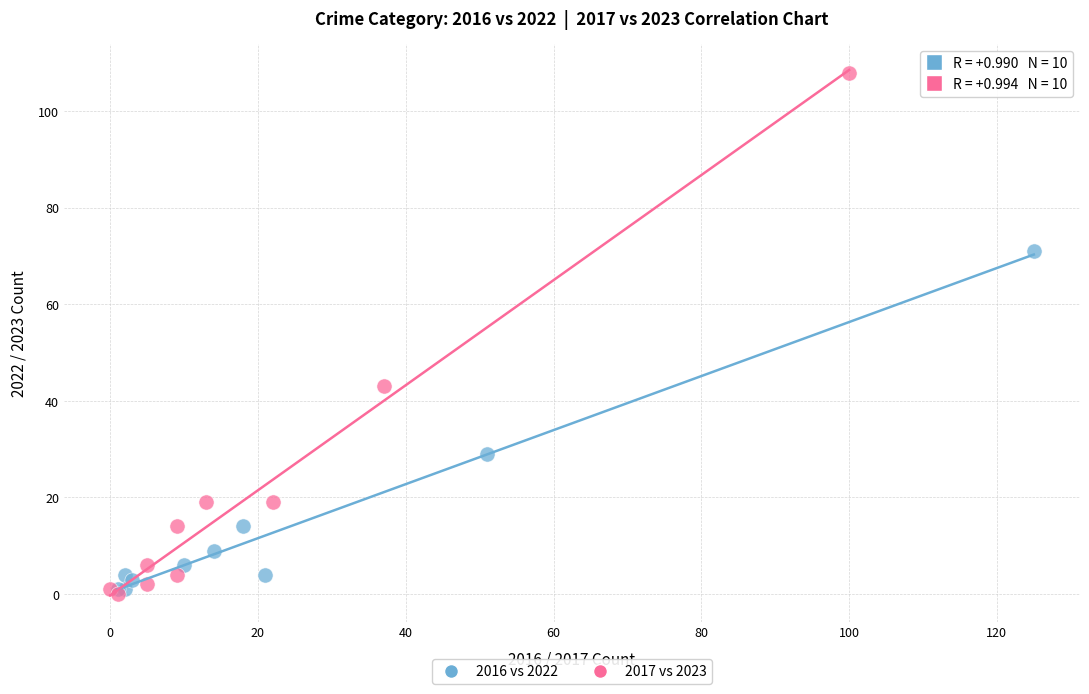

Which series contains the highest Y value?

2017 vs 2023